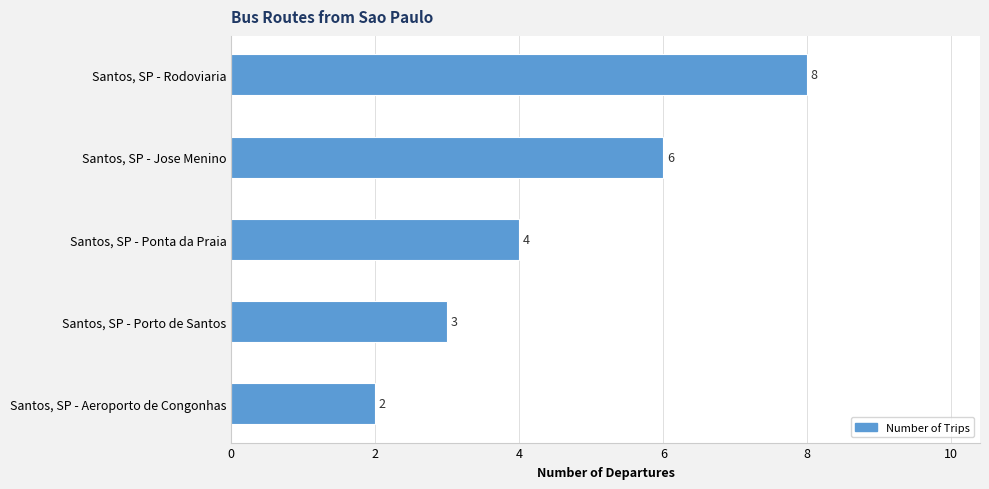

Rank the categories by value from lowest to highest.

Santos, SP - Aeroporto de Congonhas, Santos, SP - Porto de Santos, Santos, SP - Ponta da Praia, Santos, SP - Jose Menino, Santos, SP - Rodoviaria